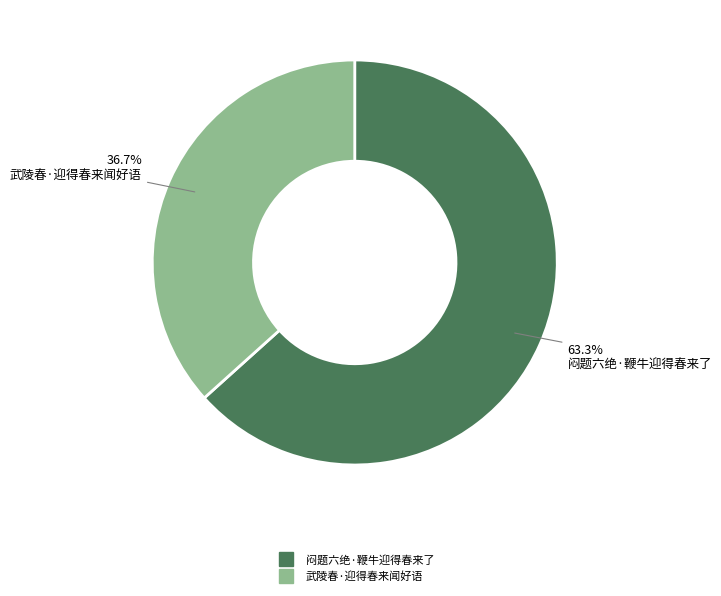

To the nearest percent, what portion does 闷题六绝·鞭牛迎得春来了 represent?

63%